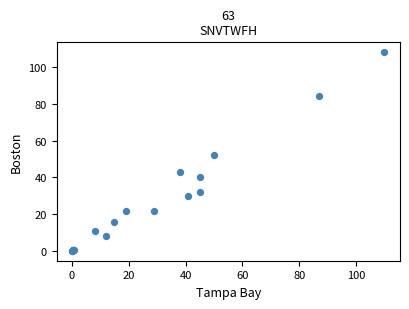

What Y value in the scatter plot is closest to 54?

52.0